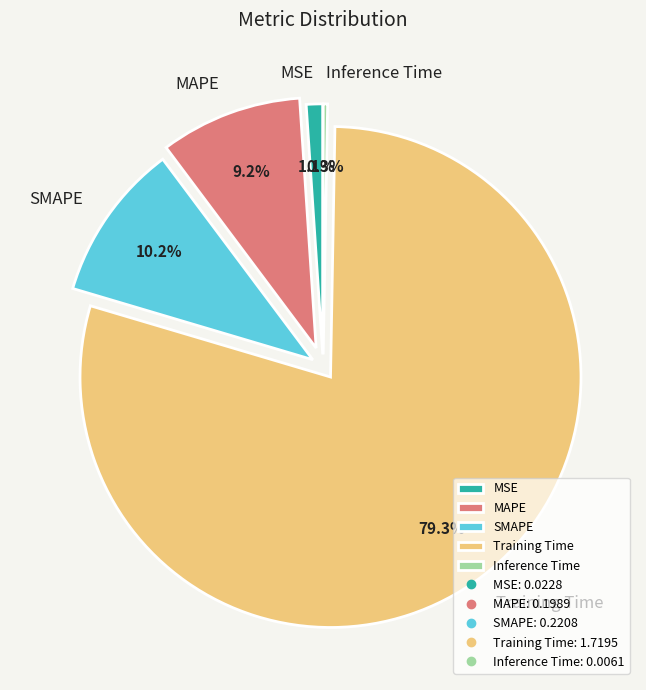

The MSE slice represents 1% of the pie. True or false?

True